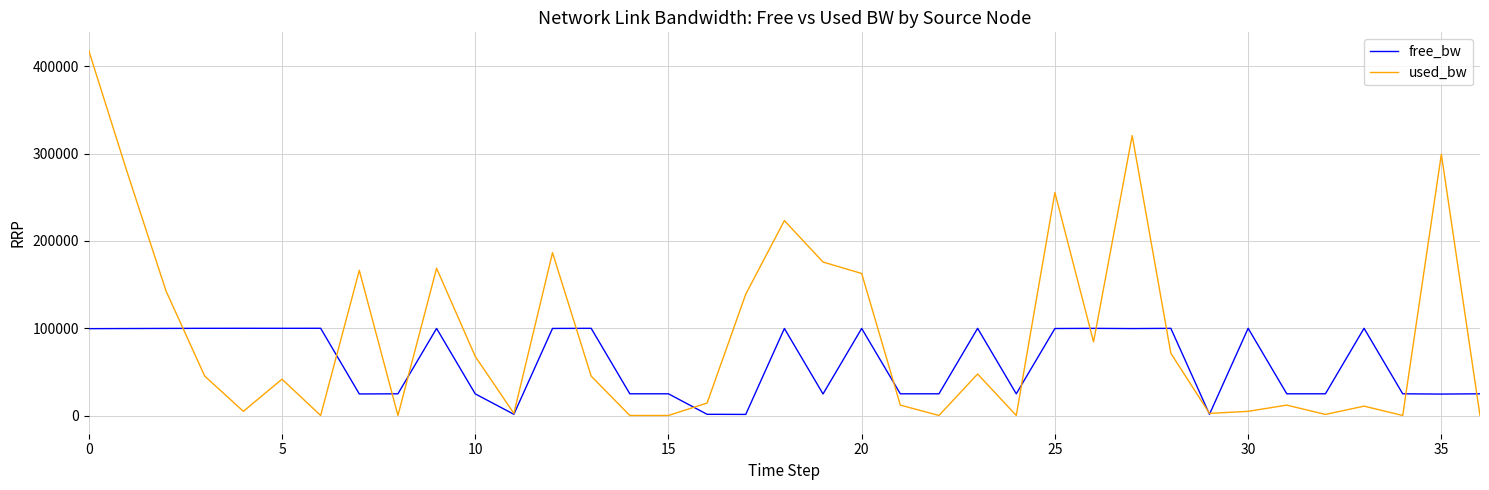

Which series has the largest total across all categories?

used_bw